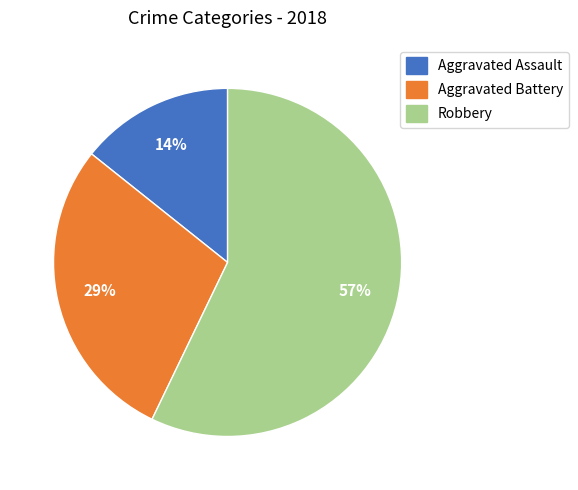

To the nearest percent, what portion does Aggravated Assault represent?

14%